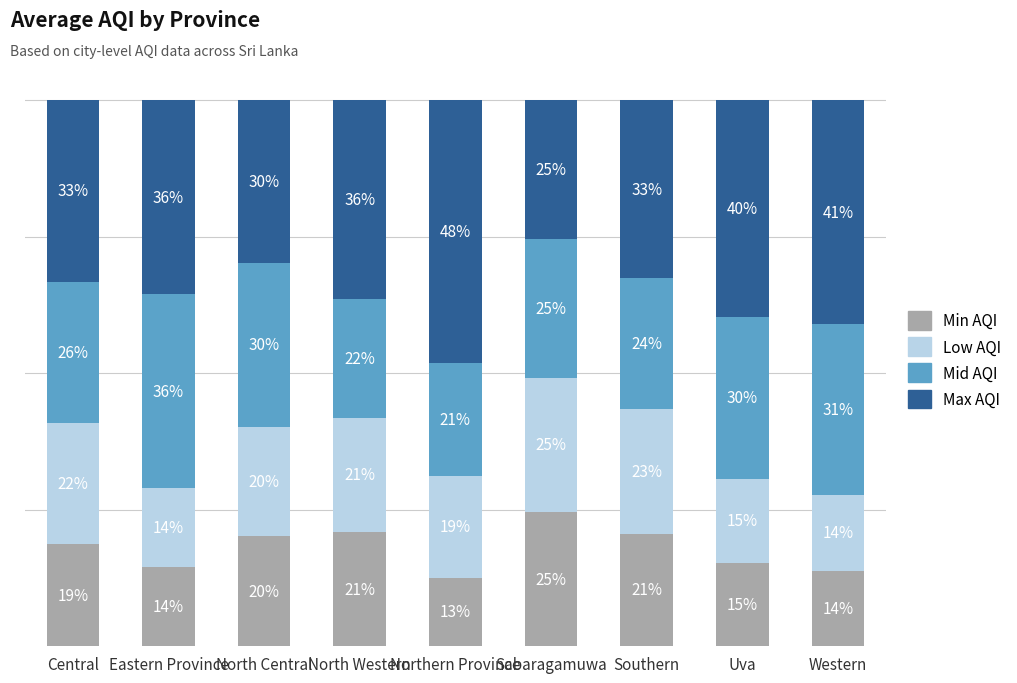

What position from the right is Western?

1